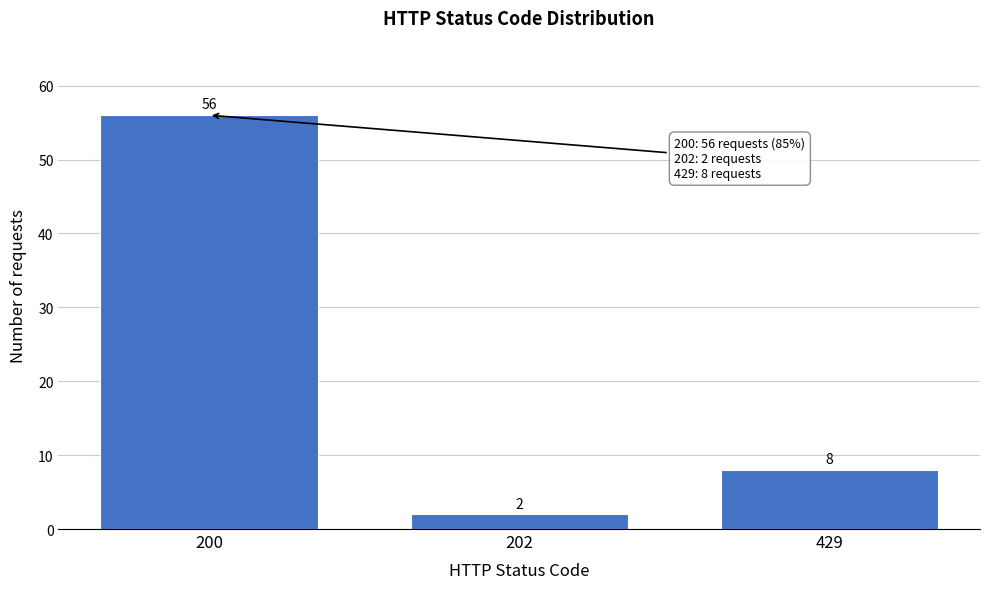

Reading right to left, list all the values displayed in this chart.

8	2	56